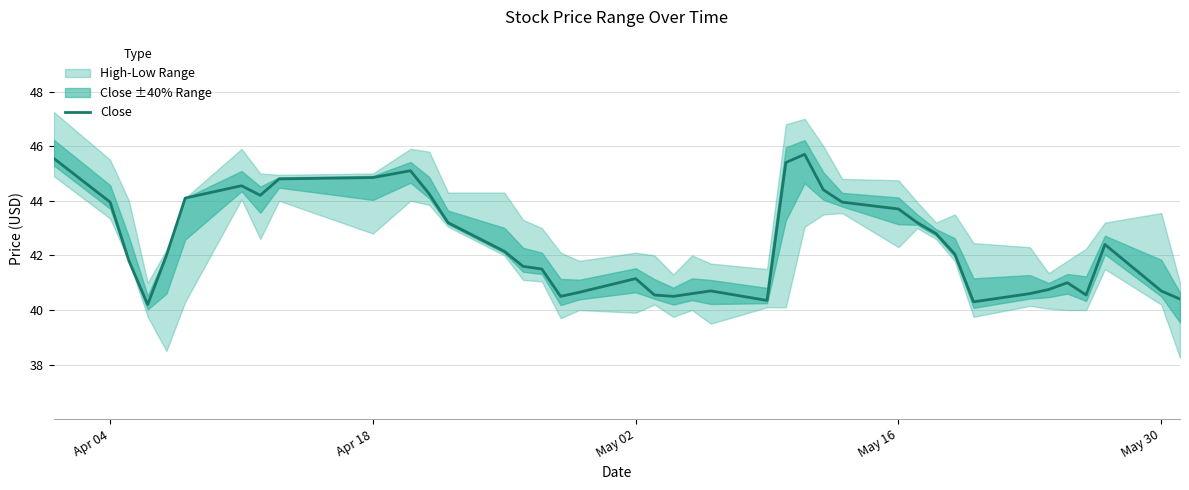

Does the chart display data point markers on the line(s)?

No